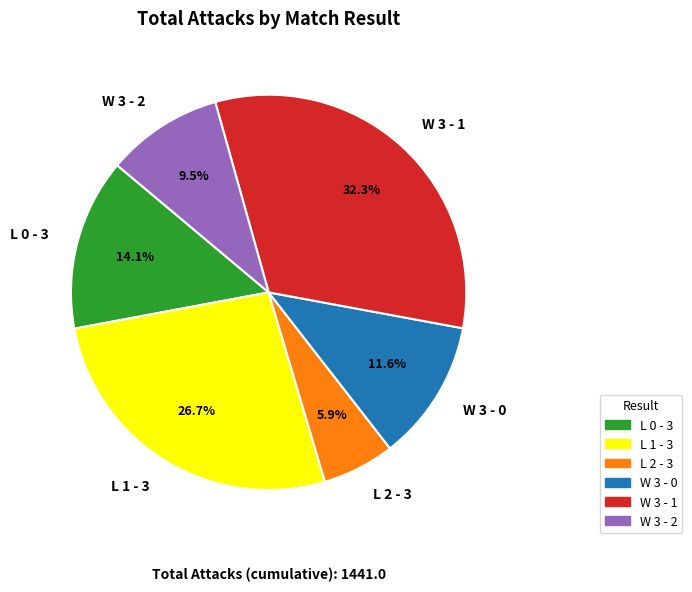

To the nearest percent, what portion does L 1 - 3 represent?

27%